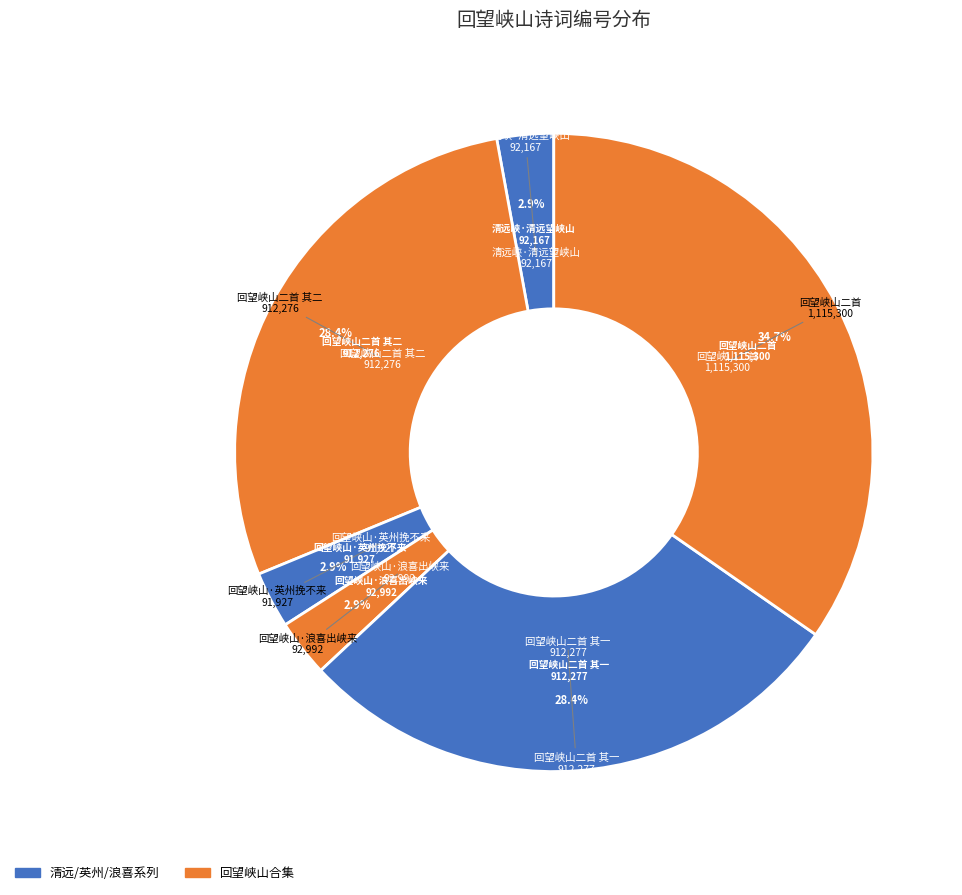

How many slices are in this pie chart?

6